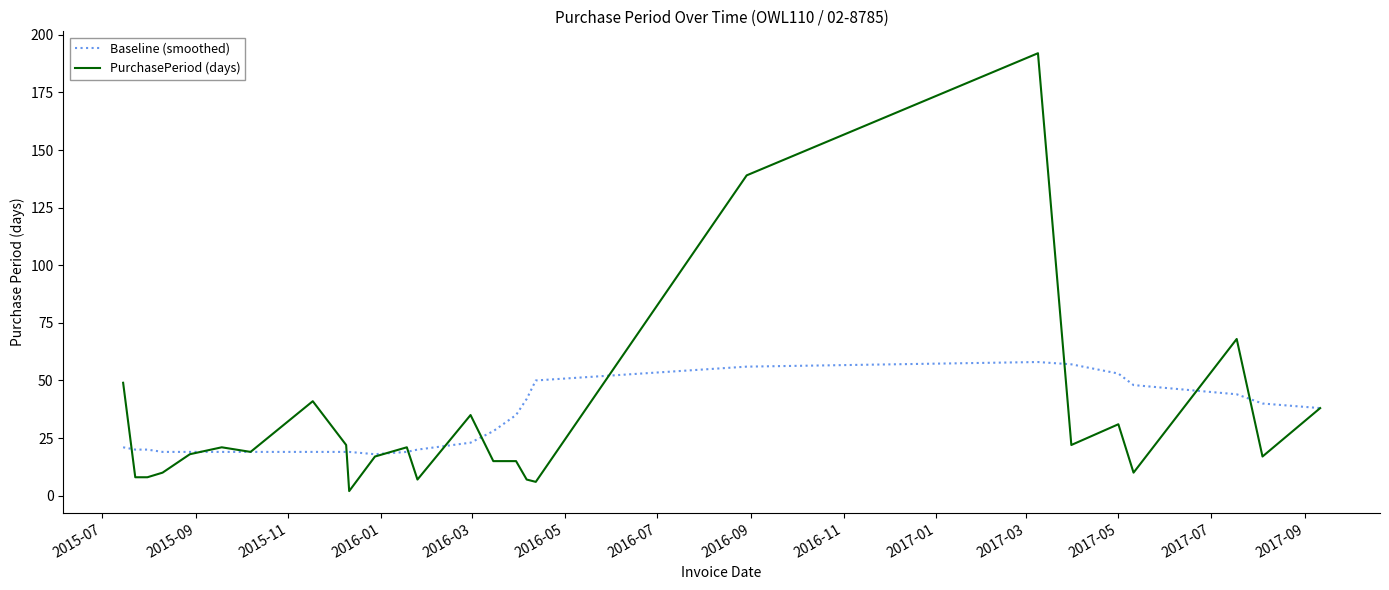

Which series has the largest range (max minus min)?

PurchasePeriod (days)